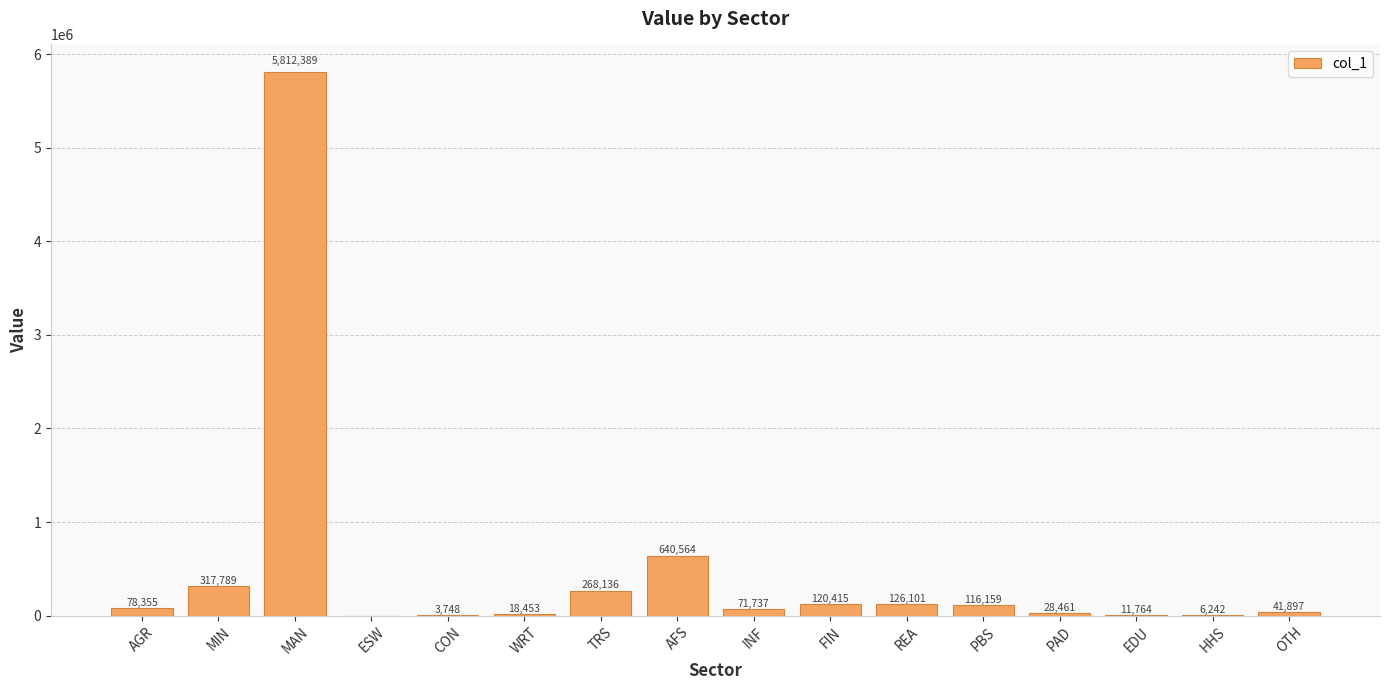

Count the number of categories in the chart.

16